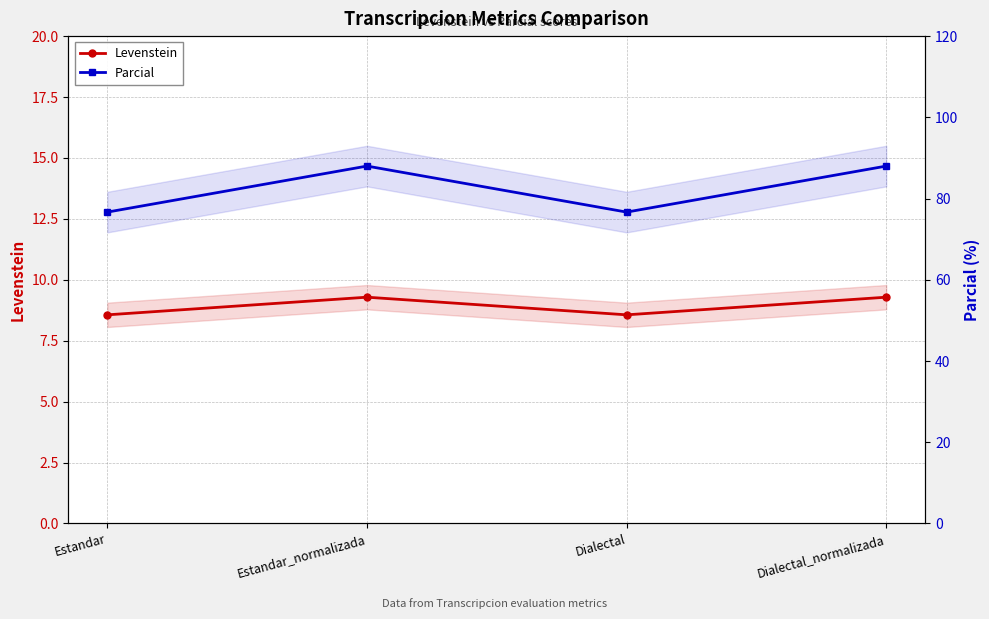

What is the label of the 3rd point from the left?

Dialectal